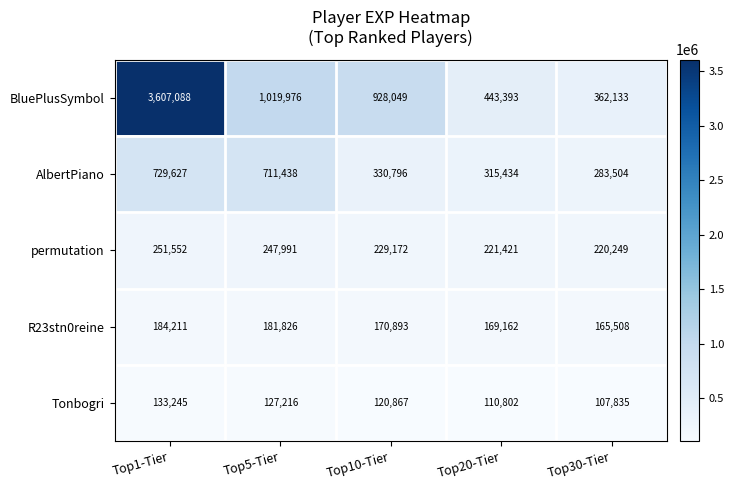

What is the average value of the BluePlusSymbol series?

1272128